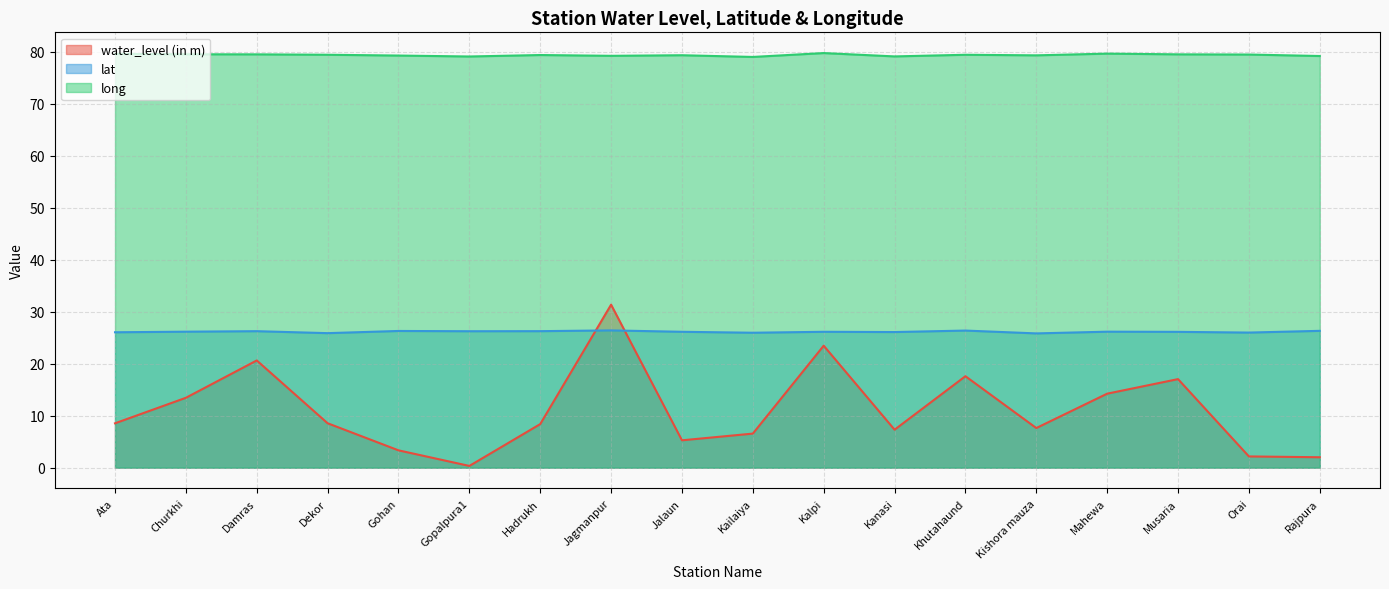

The lat series shows 42.9 at Dekor. True or false?

False